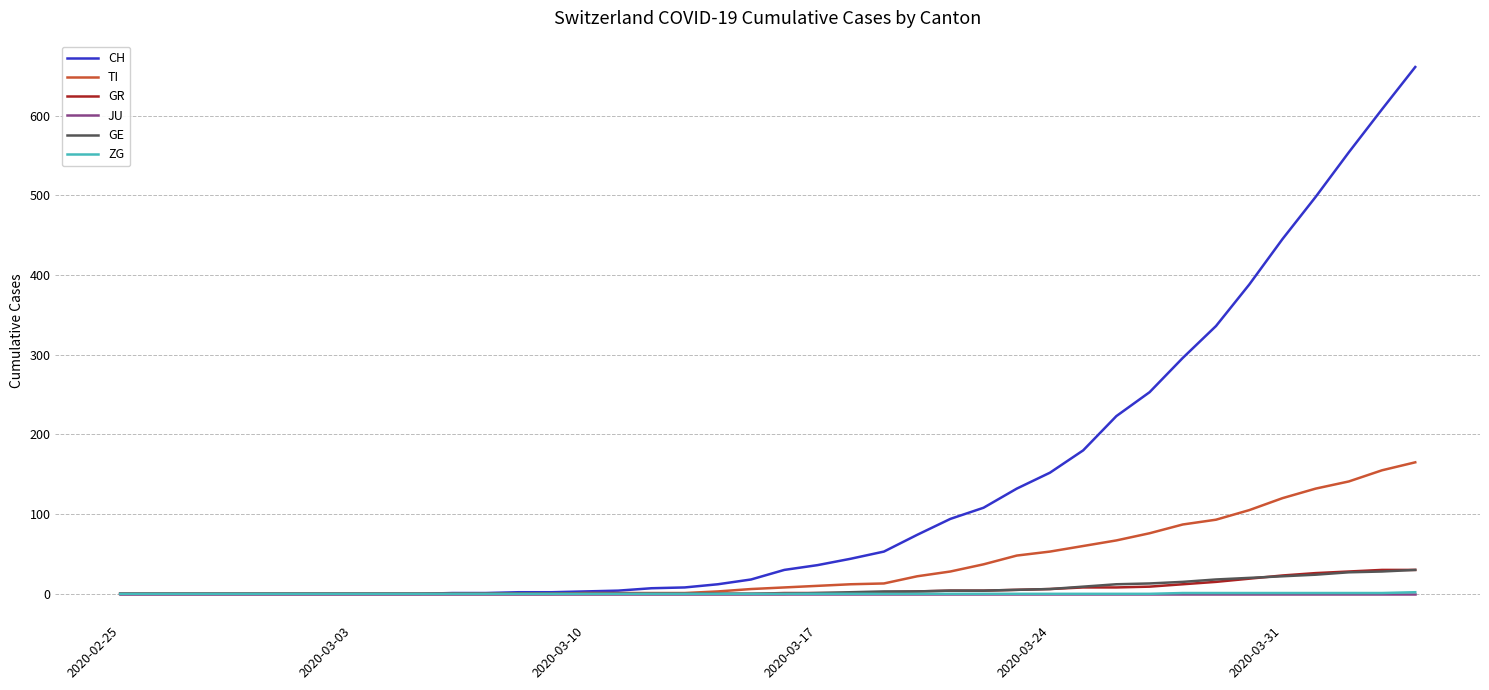

What is the maximum value shown in the chart?

661